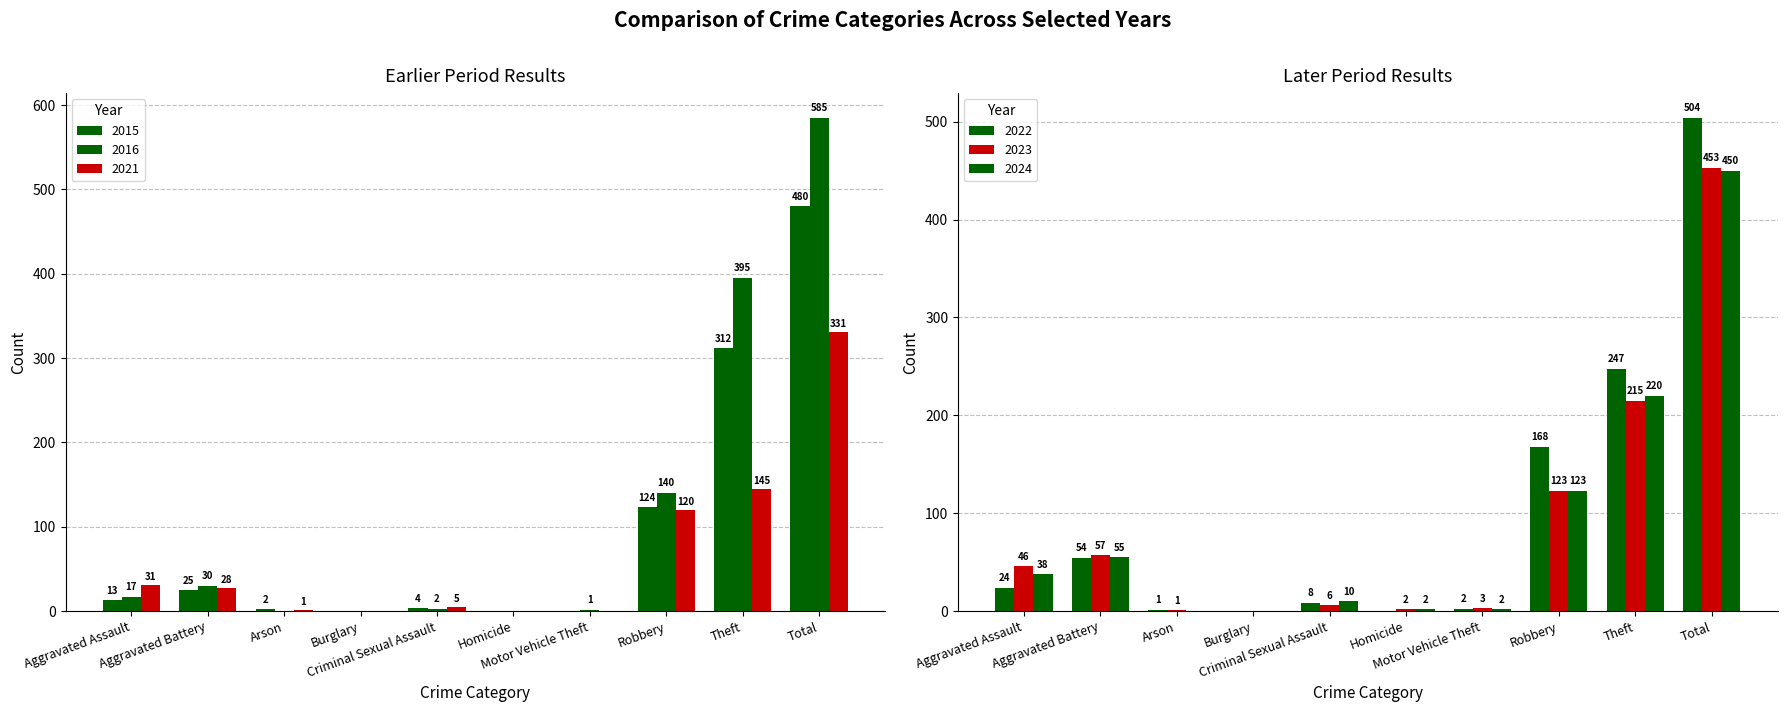

What is the spread (max minus min) of values at Aggravated Battery?

32